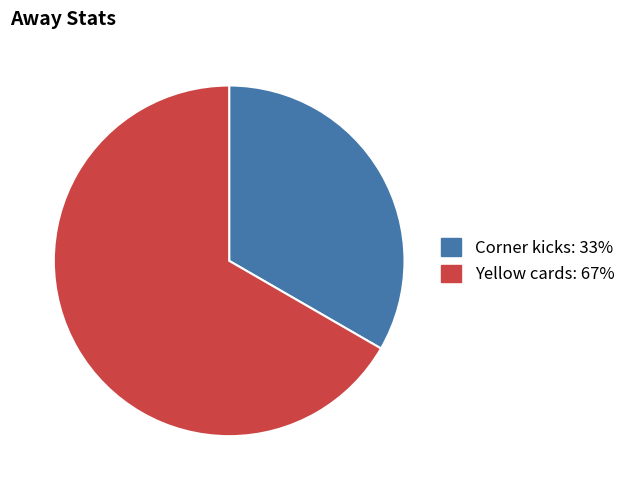

Which category has the biggest portion of the pie?

Yellow cards